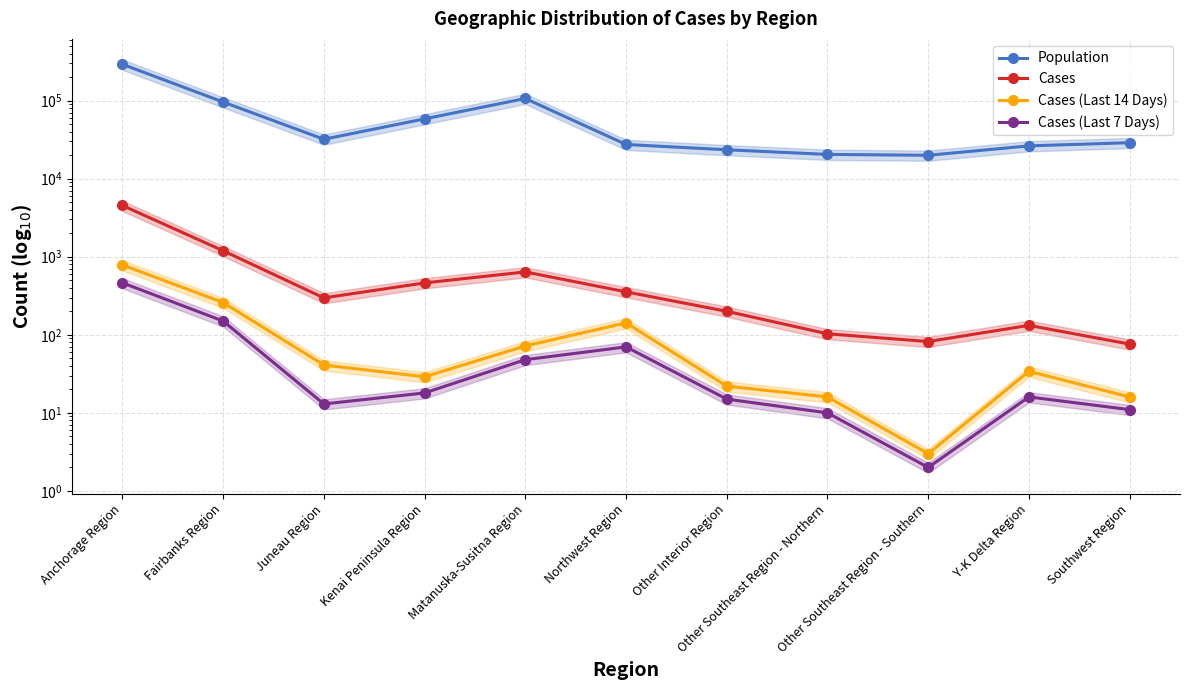

What is the lowest value of the Cases (Last 7 Days) series?

2